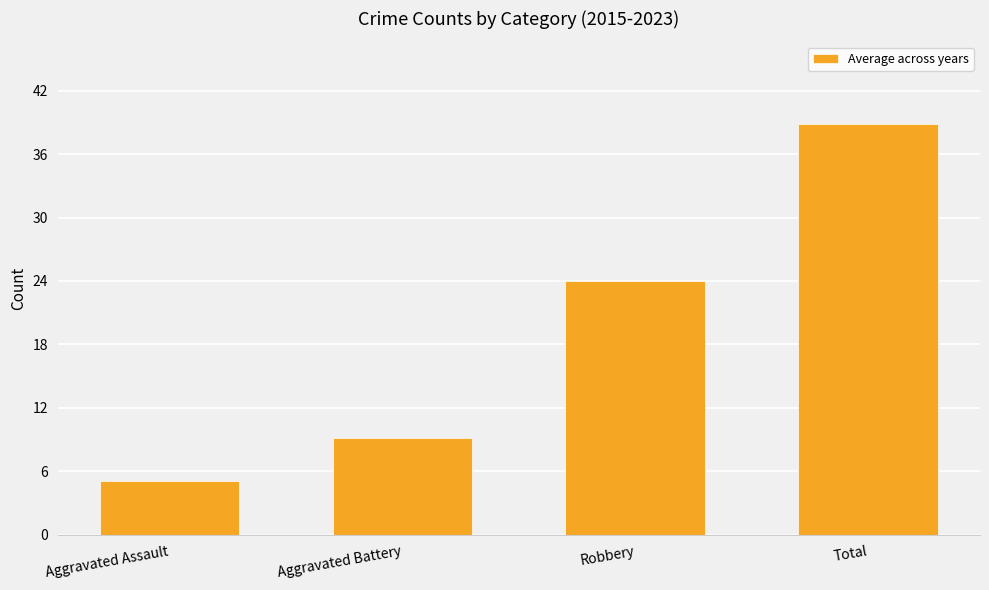

List the labels in order of value, smallest first.

Aggravated Assault, Aggravated Battery, Robbery, Total